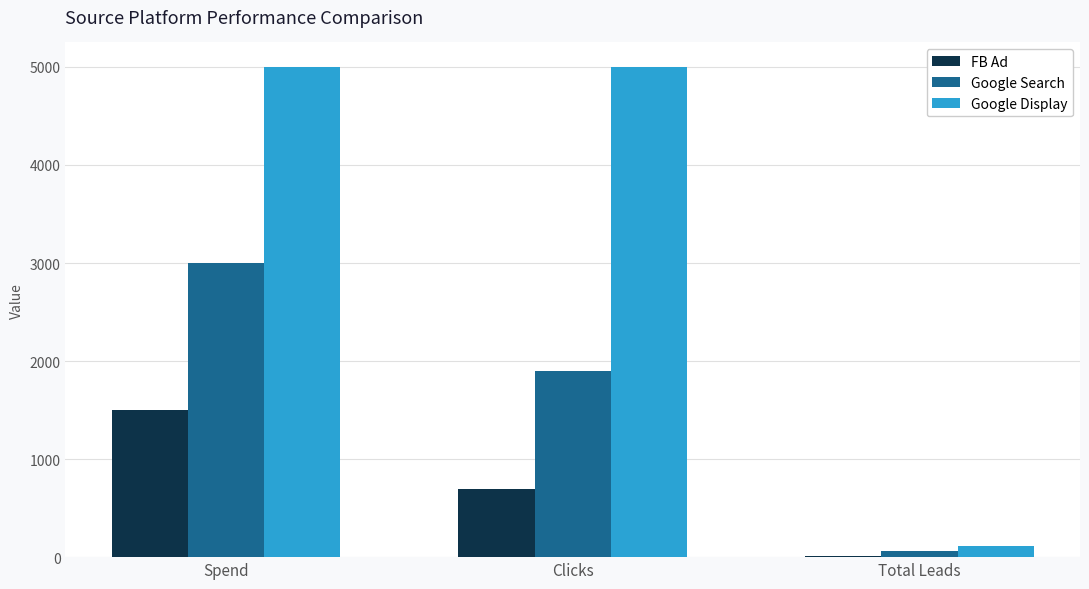

Which series changed the most between Spend and Total Leads?

Google Display